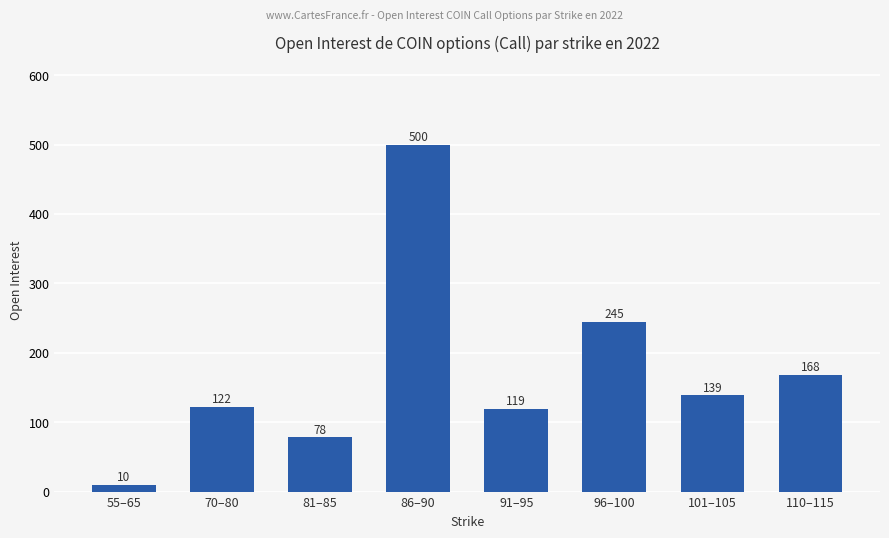

Is it true that the value at 96–100 is 245?

True